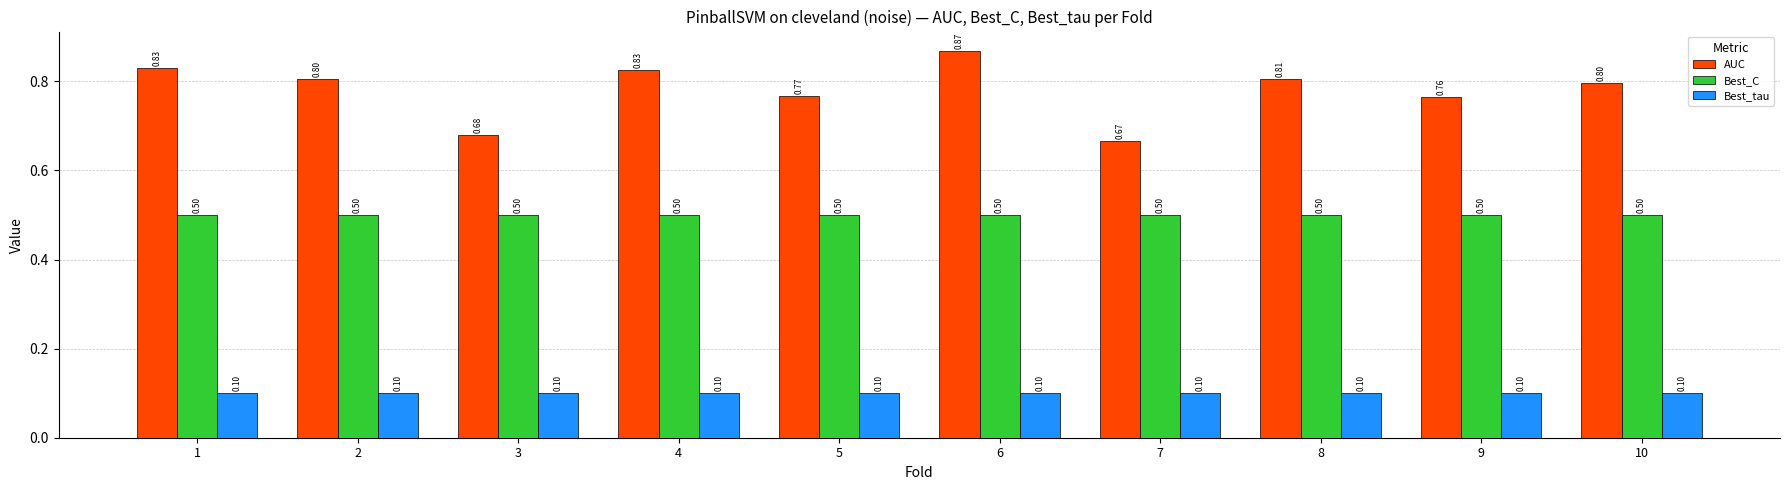

What is the minimum value for Best_C?

0.5